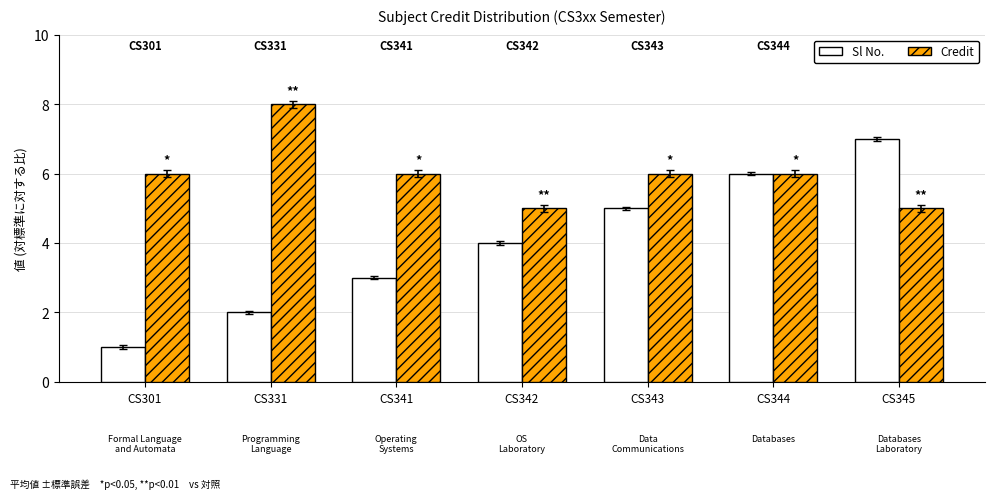

Is it true that Sl No. equals 2 at CS331?

True